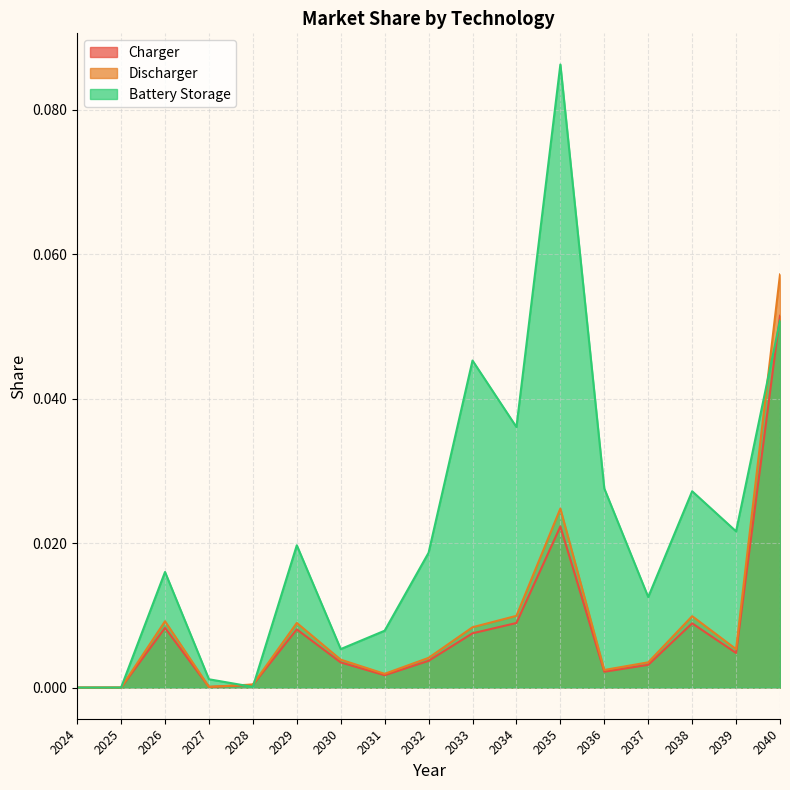

List the labels in order of Battery Storage value, largest first.

2035, 2040, 2033, 2034, 2036, 2038, 2039, 2029, 2032, 2026, 2037, 2031, 2030, 2027, 2028, 2025, 2024